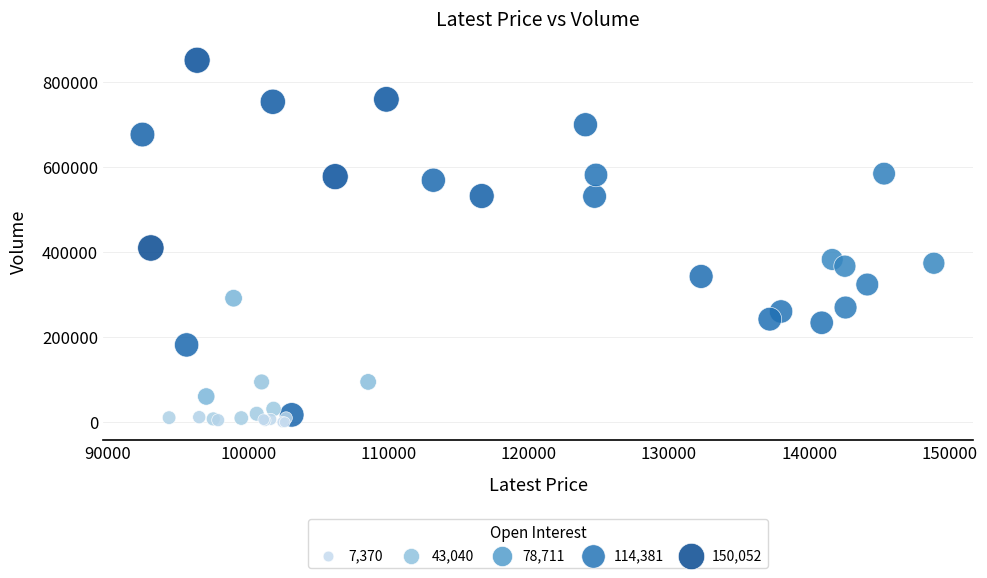

What Y value in the scatter plot is closest to 425677?

409821